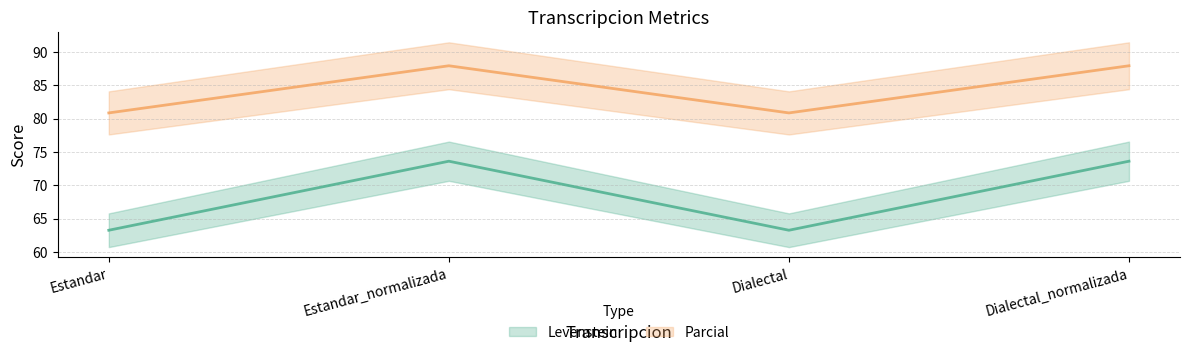

Reading right to left, what are all the values shown in this chart?

Levenstein: Dialectal_normalizada=73.6	Dialectal=63.3	Estandar_normalizada=73.6	Estandar=63.3
Parcial: Dialectal_normalizada=88.0	Dialectal=80.9	Estandar_normalizada=88.0	Estandar=80.9